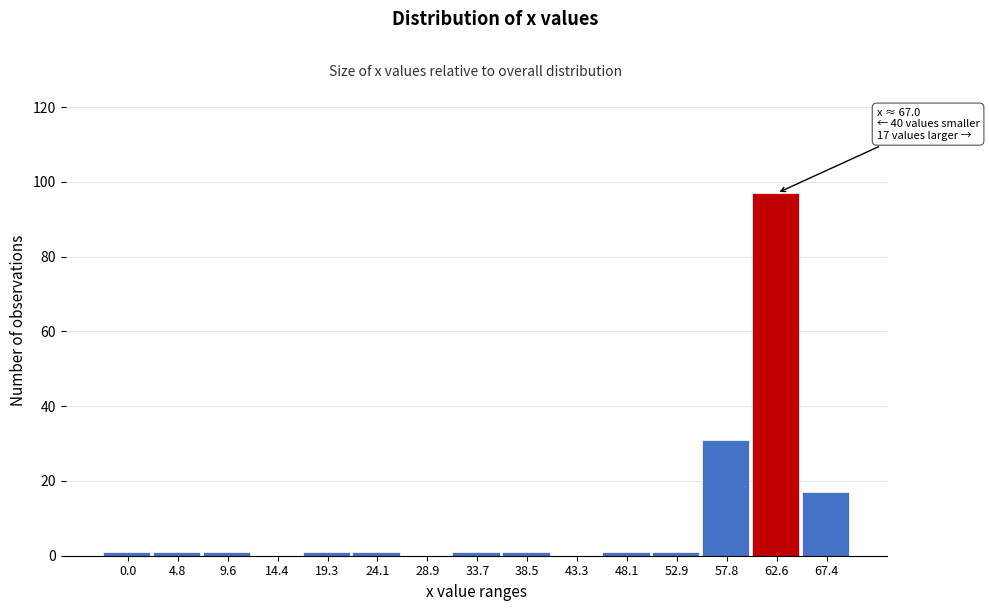

Reading right to left, extract all data points from this chart.

67.4=17	62.6=97	57.8=31	52.9=1	48.1=1	43.3=0	38.5=1	33.7=1	28.9=0	24.1=1	19.3=1	14.4=0	9.6=1	4.8=1	0.0=1